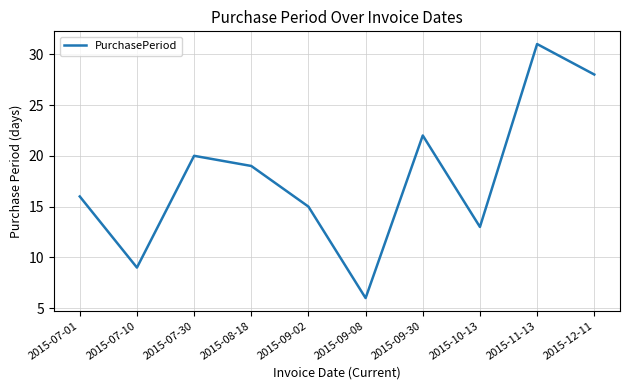

Approximately how many times larger is the value at 2015-12-11 compared to 2015-07-10?

3.1